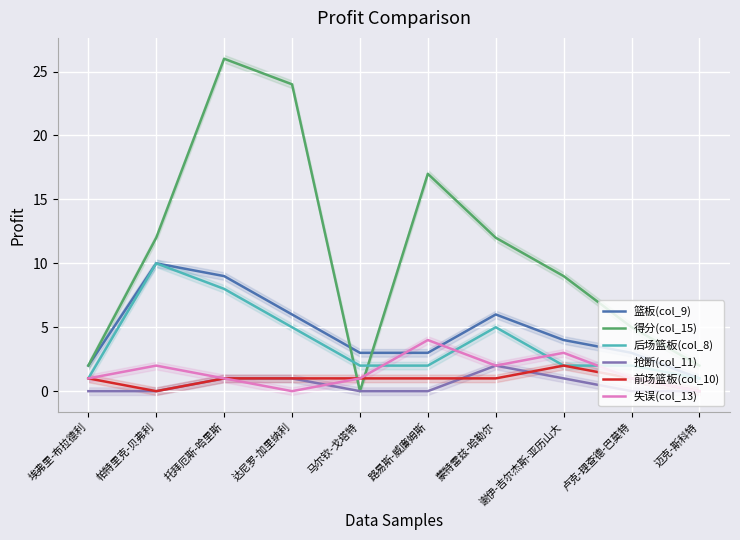

What position from the left is 卢克-理查德-巴莫特?

9